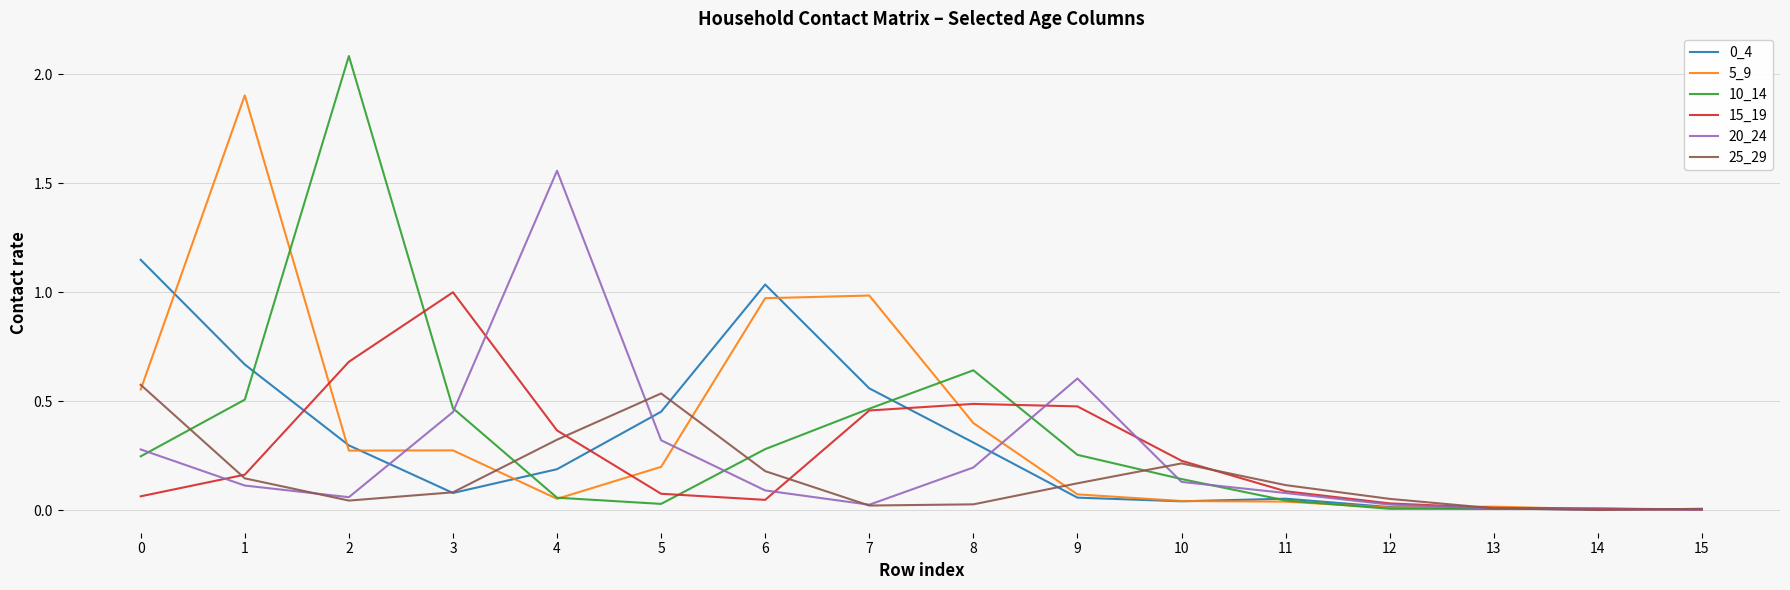

Is the value of 25_29 at 10 greater than the value of 20_24 at 11?

Yes